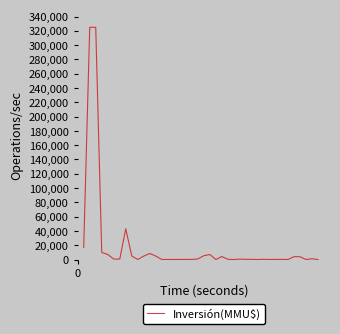

Count the number of categories in the chart.

40